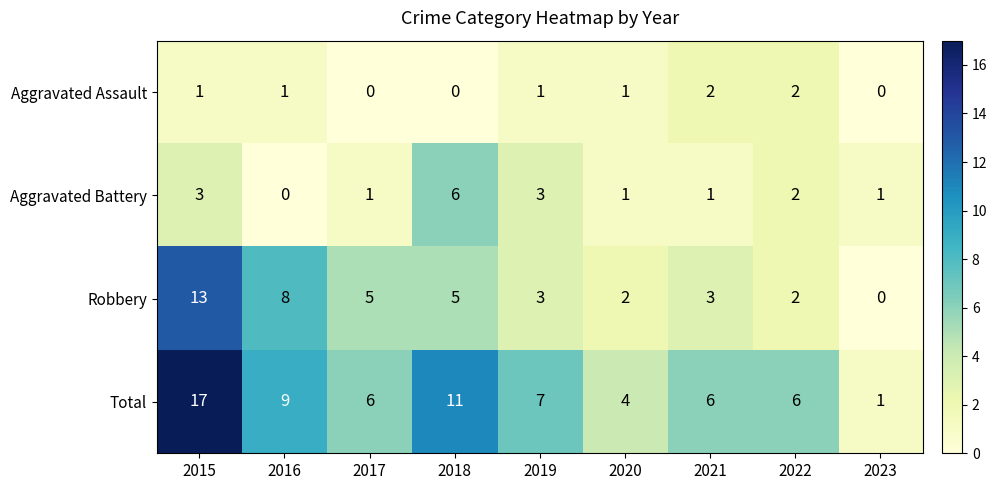

How many distinct data groups are displayed?

4